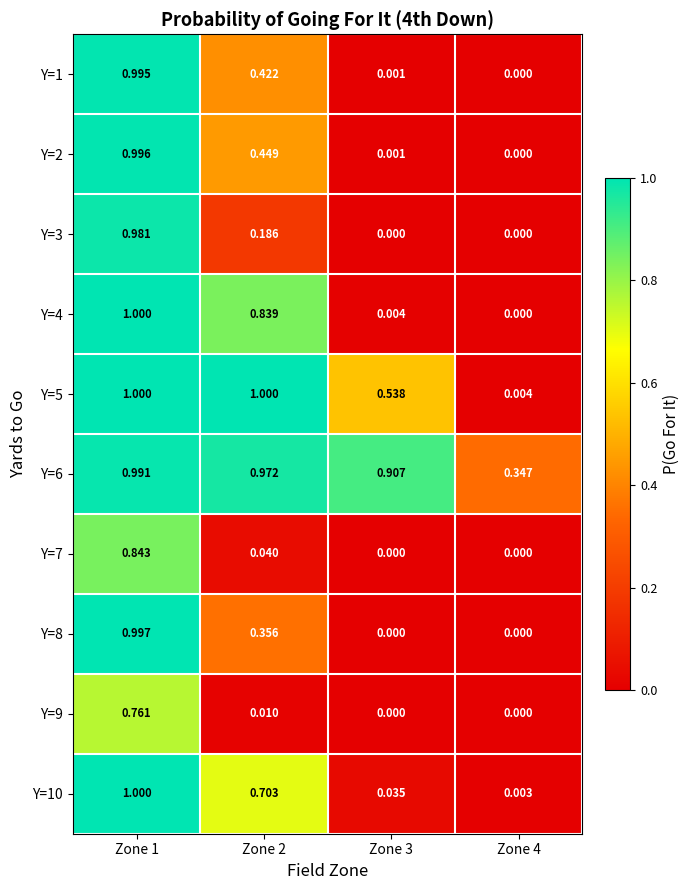

How many data points does each series have?

4